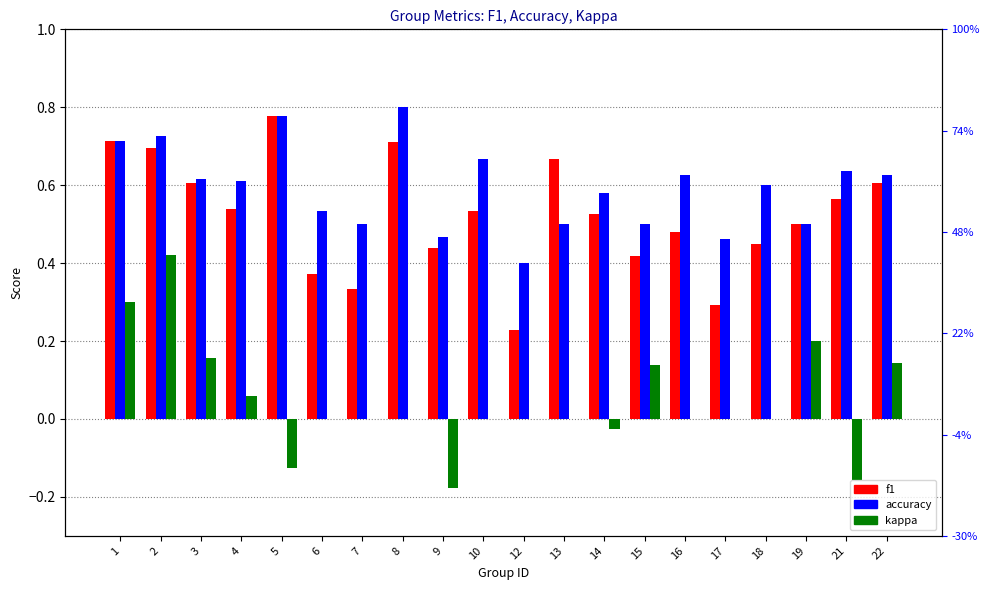

Count the number of data series in this chart.

3